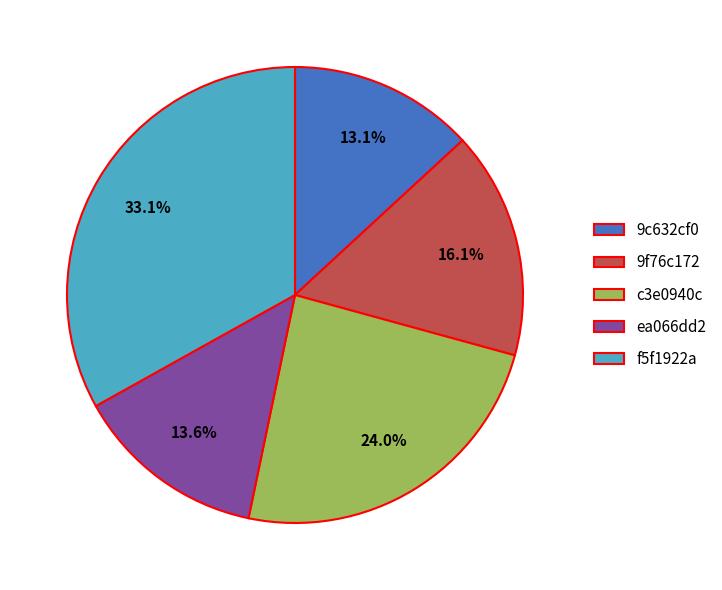

To the nearest percent, what portion does ea066dd2 represent?

14%